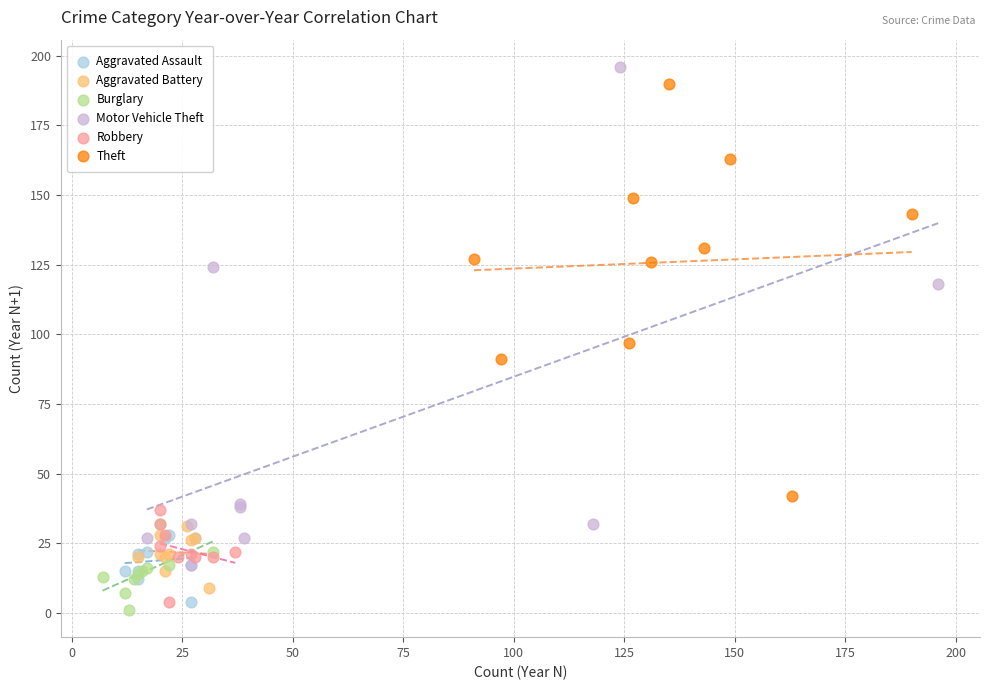

What are all the series names shown in the legend?

Aggravated Assault, Aggravated Battery, Burglary, Motor Vehicle Theft, Robbery, Theft